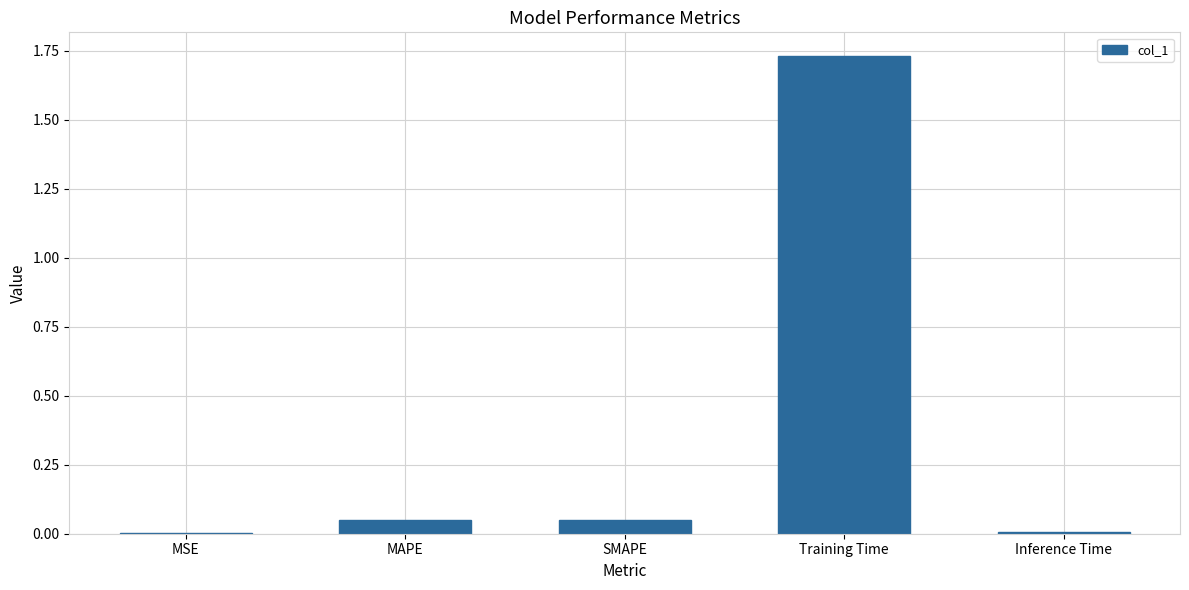

Are the bars horizontal?

No